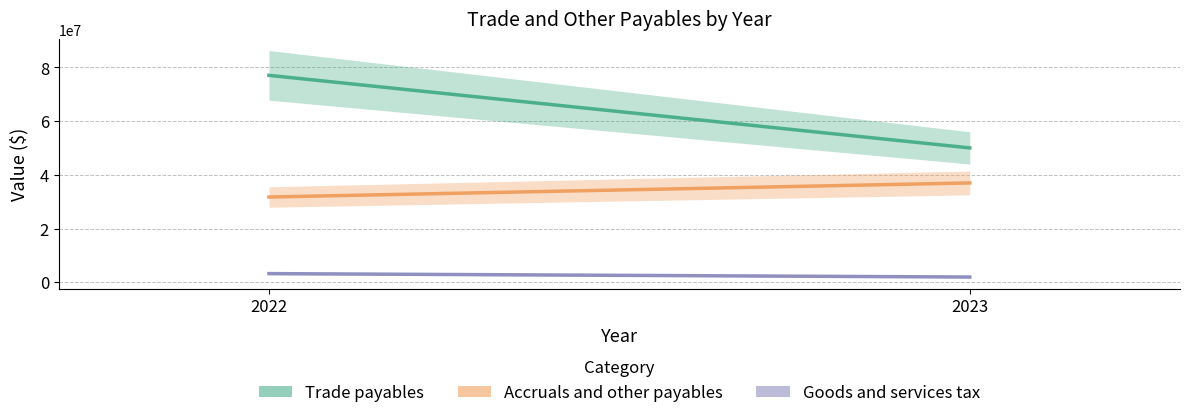

Rank the series by their maximum value, from highest to lowest.

Trade payables, Accruals and other payables, Goods and services tax